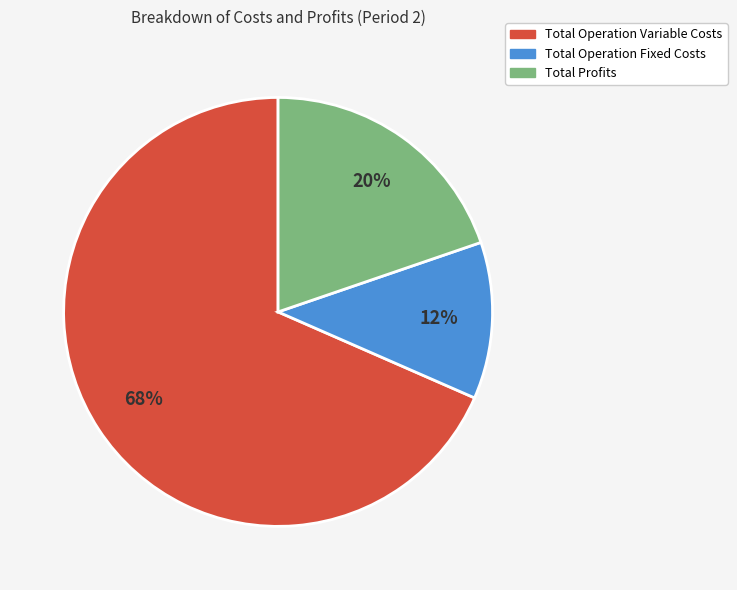

How many segments does this pie chart have?

3